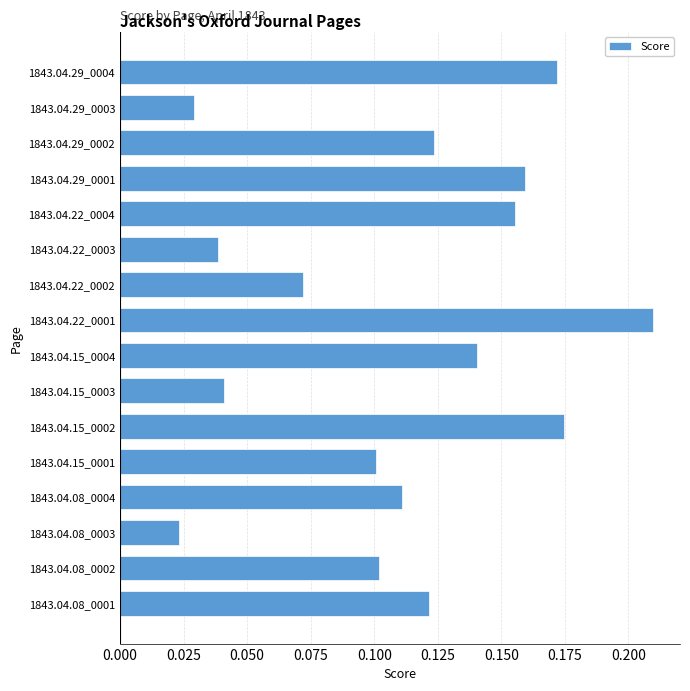

Which category has the lowest value across all series?

1843.04.08_0003